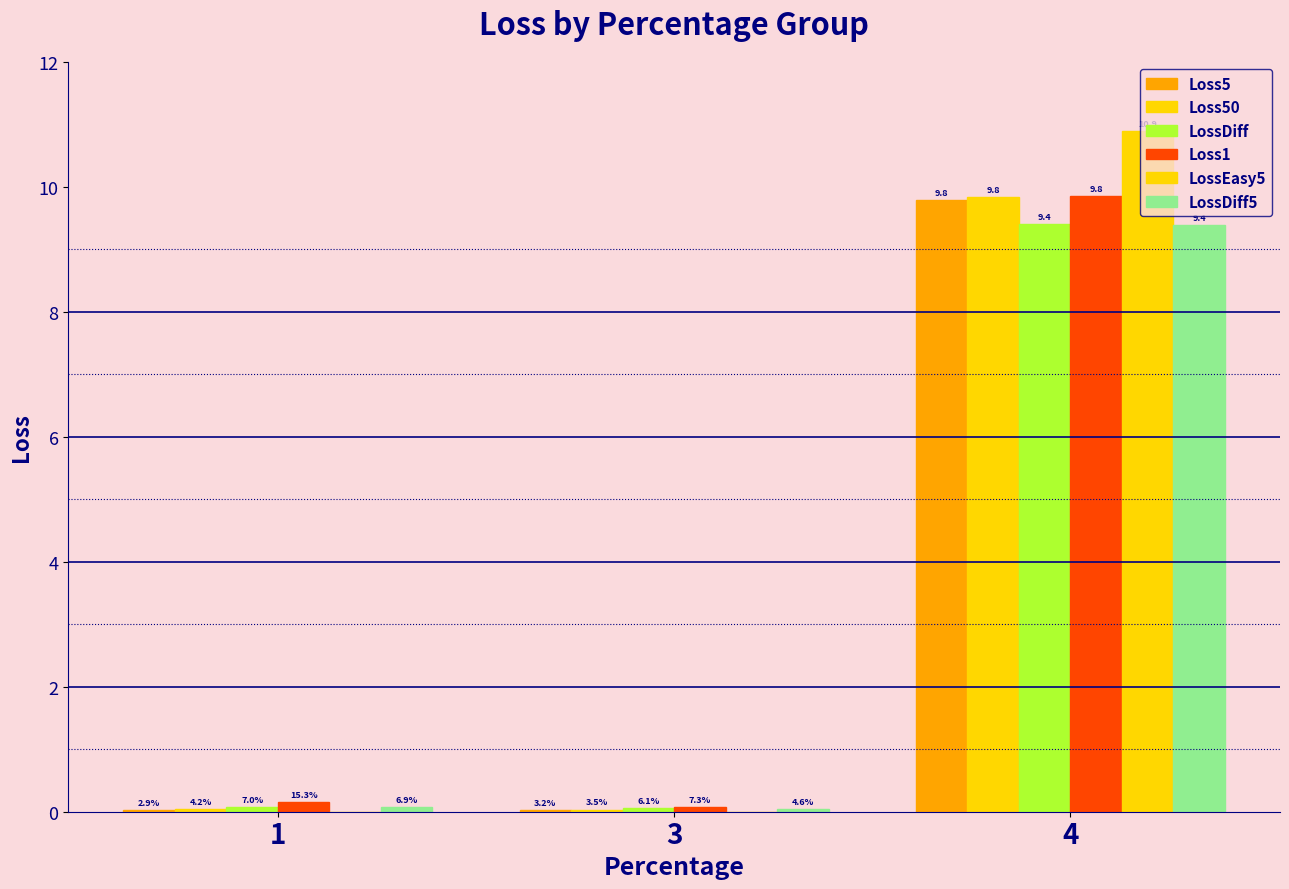

Are the bars grouped side by side (vs. stacked)?

Yes